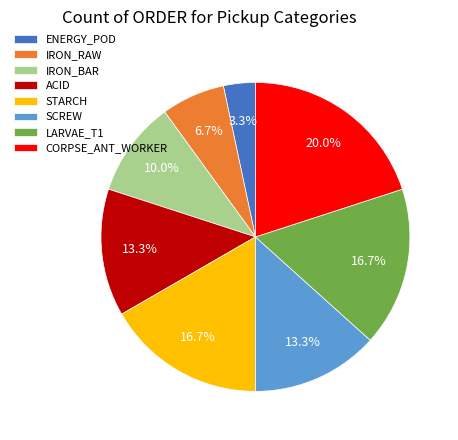

What portion of the pie excludes IRON_RAW?

93.3%